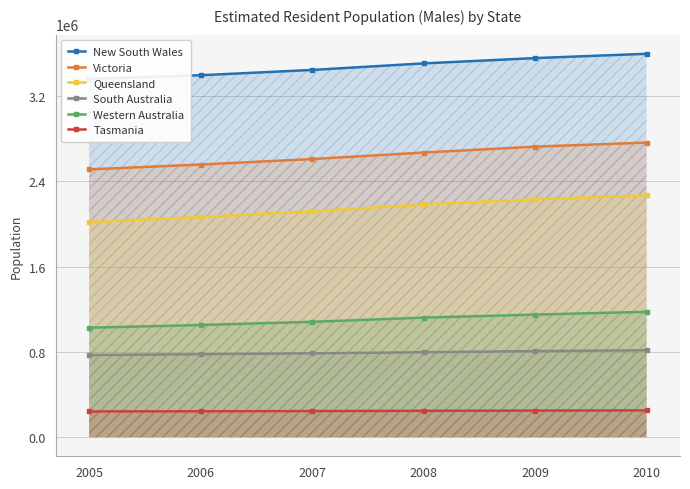

What is the value of the New South Wales point at the 3rd from the left?

3446236